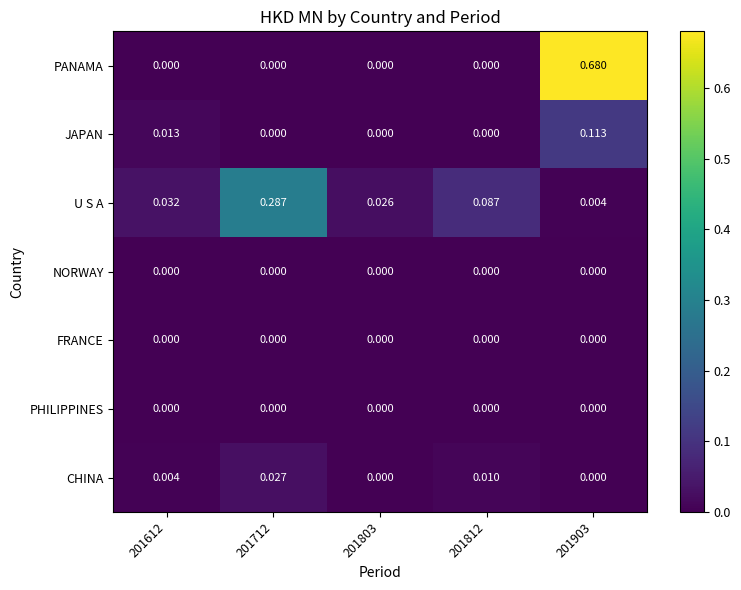

At how many categories does at least one series exceed 0?

5